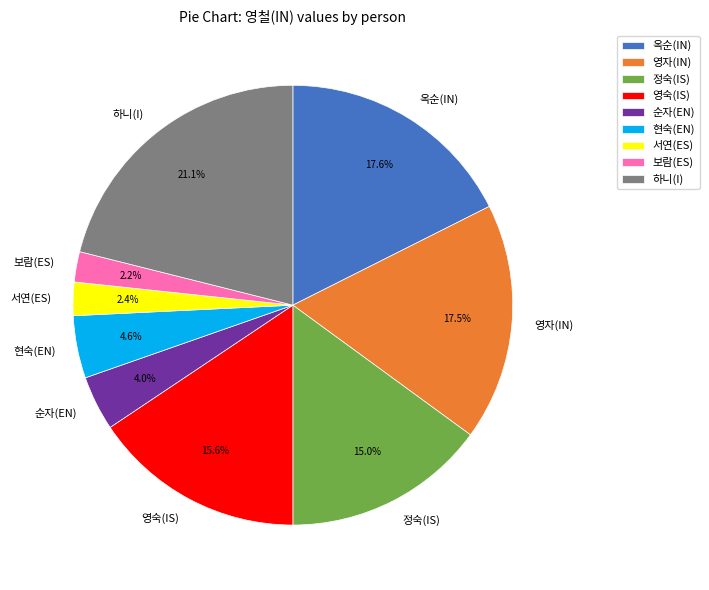

Does 옥순(IN) account for over 50% of the chart?

No